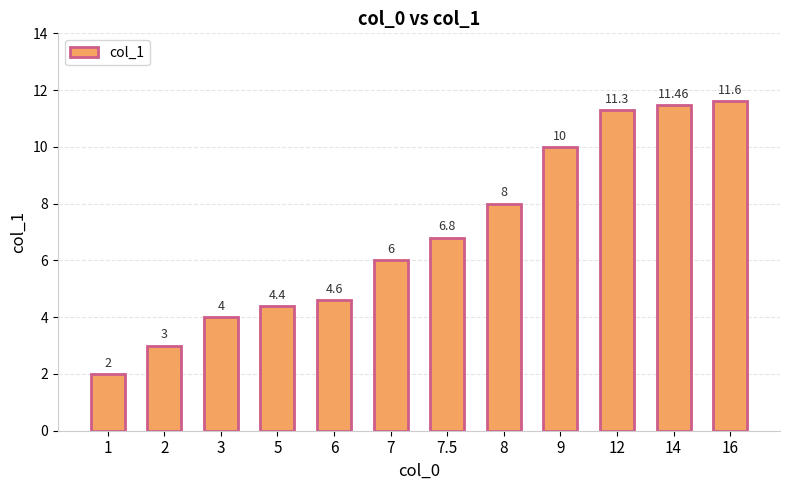

Rank the categories by value from lowest to highest.

1, 2, 3, 5, 6, 7, 7.5, 8, 9, 12, 14, 16